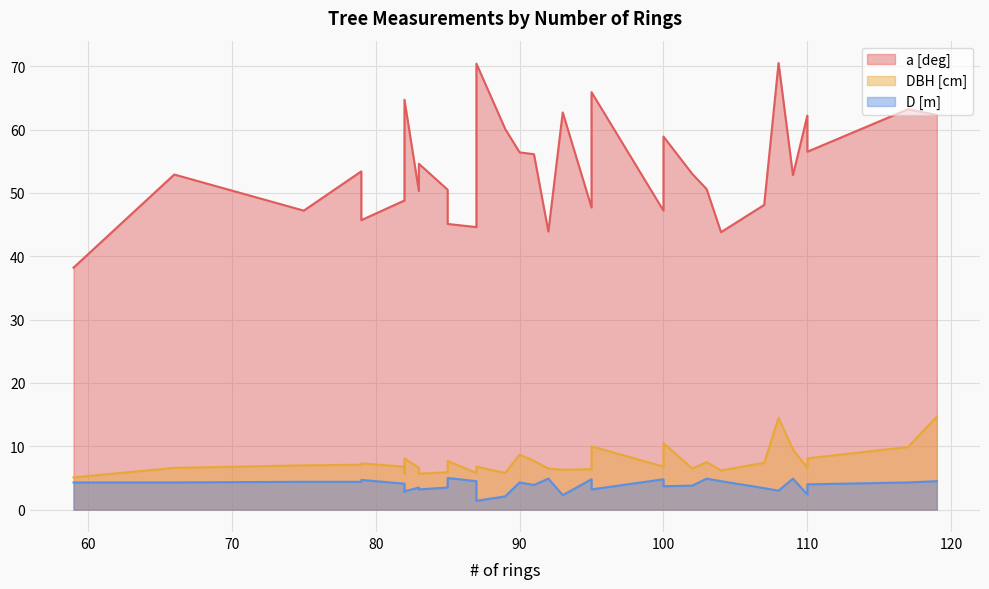

What is the difference between the maximum and second lowest values in the a [deg] series?

26.7